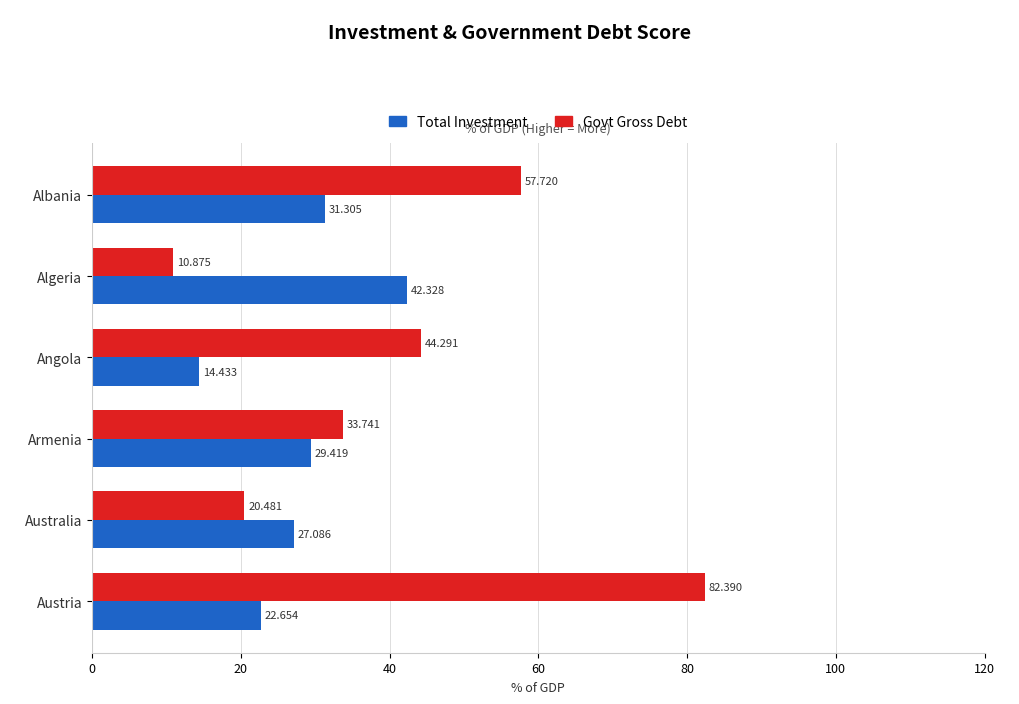

Rank the series by their average value, from lowest to highest.

Total Investment, Govt Gross Debt